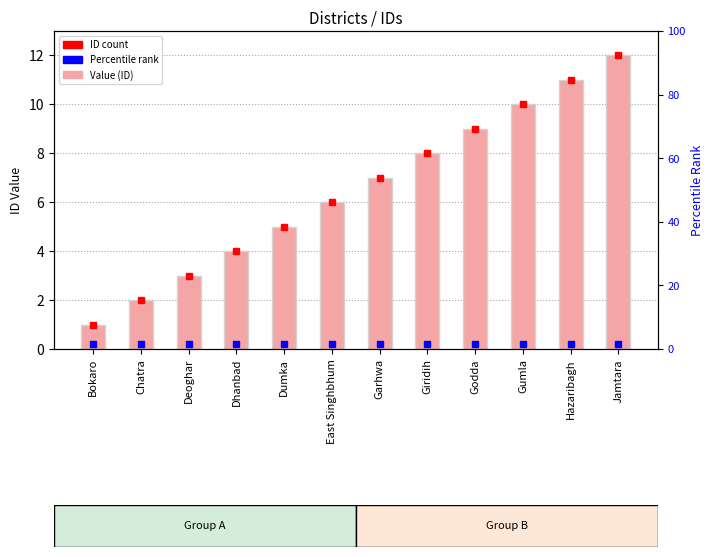

What is the change in value from East Singhbhum to Godda?

+3